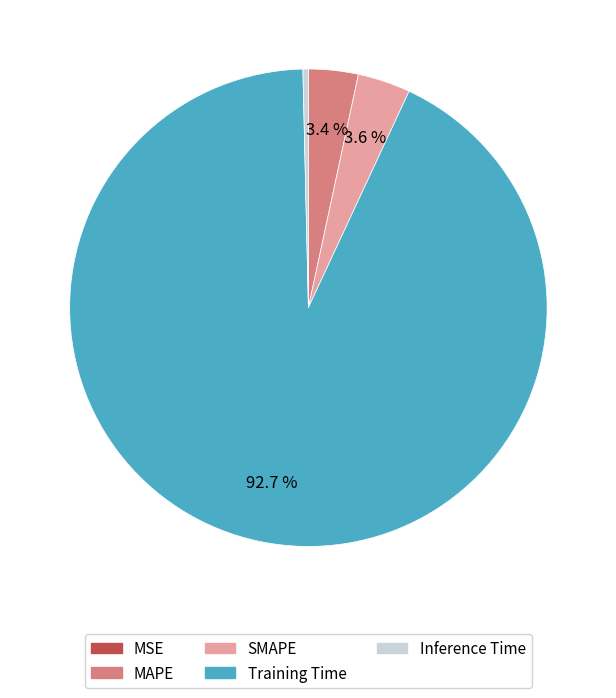

How much of the chart is everything except SMAPE?

96.4%